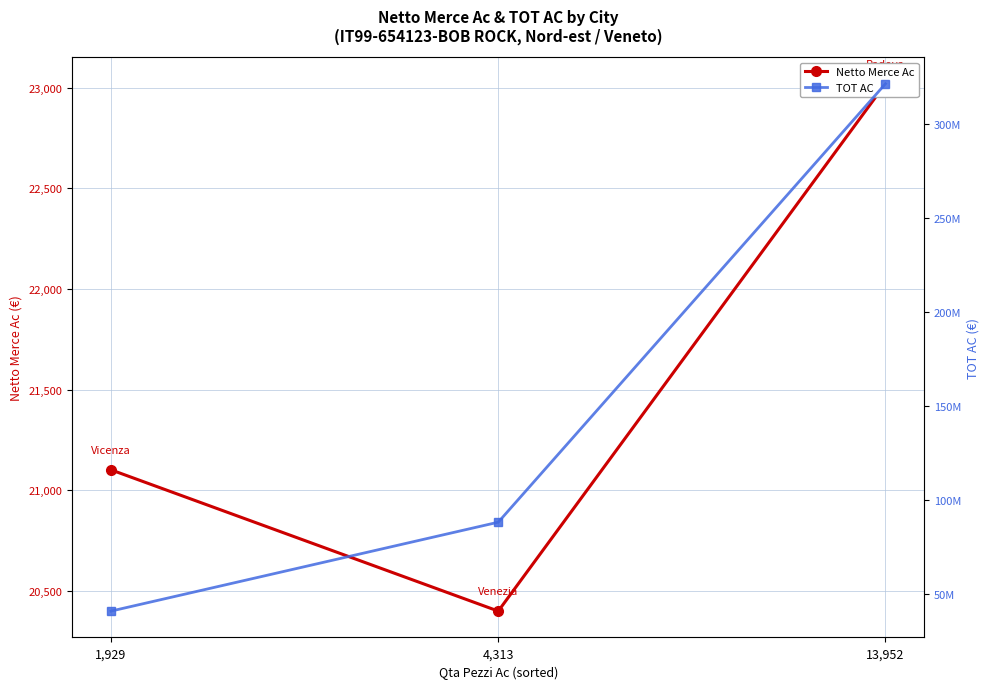

How many data points in Netto Merce Ac are less than 21101?

1